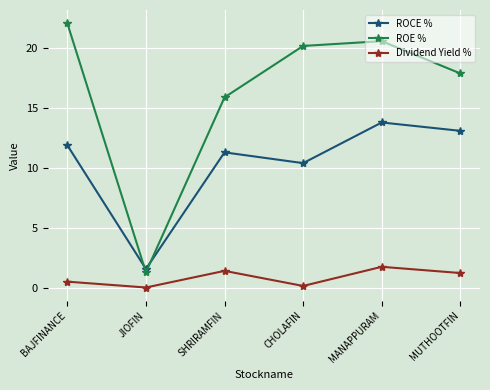

Is this an area chart (filled region under the line)?

No